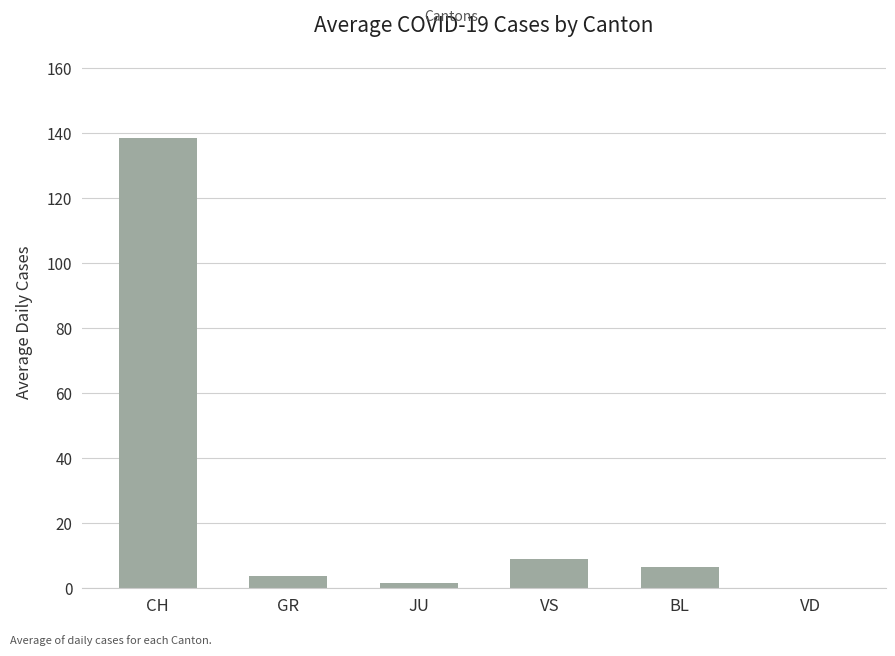

What is the difference between the values at CH and JU?

136.9